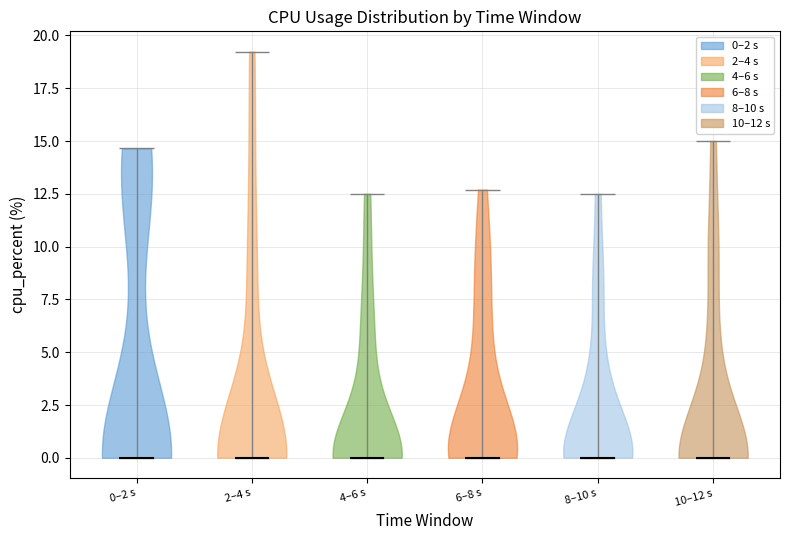

Reading left to right, read every violin against the y-axis: where its median line is, and the lowest and highest points it reaches. The values are not printed on the chart, so give them approximately, as read against the axis.

0–2 s: median line 0.0, lowest point 0.0, highest point 14.5
2–4 s: median line 0.0, lowest point 0.0, highest point 19.0
4–6 s: median line 0.0, lowest point 0.0, highest point 12.5
6–8 s: median line 0.0, lowest point 0.0, highest point 12.5
8–10 s: median line 0.0, lowest point 0.0, highest point 12.5
10–12 s: median line 0.0, lowest point 0.0, highest point 15.0